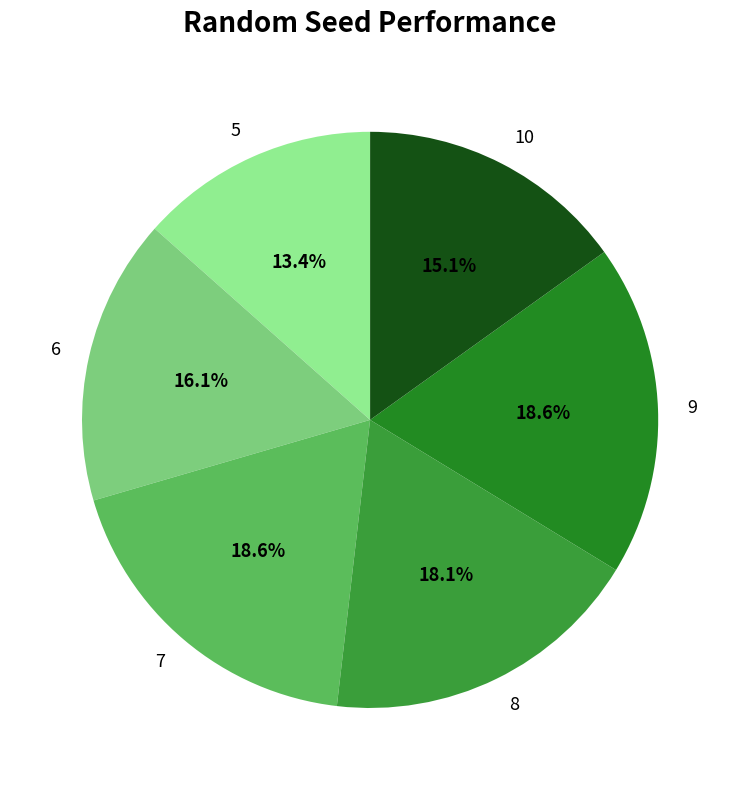

What is the ratio of the value at 10 to the value at 9?

0.8